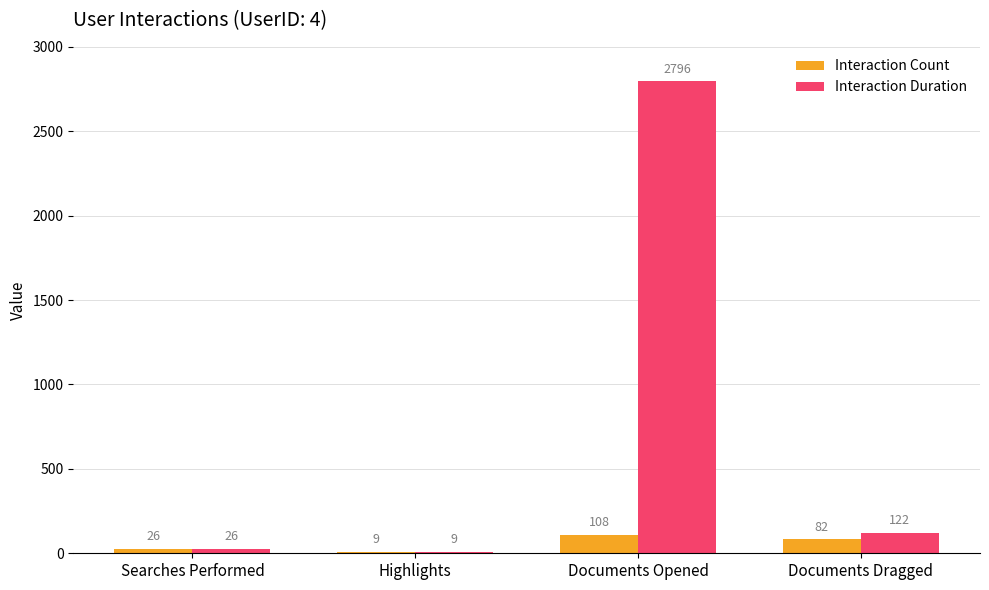

What is the difference between the highest and lowest values at Documents Opened?

2688